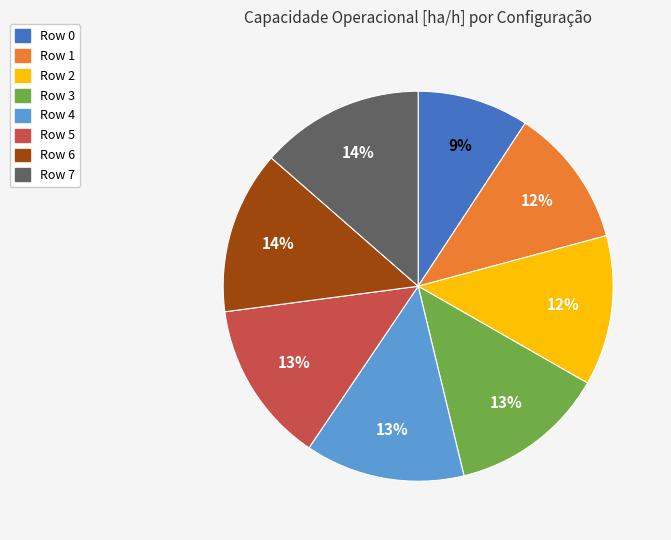

What is the ratio of the value at Row 1 to the value at Row 0?

1.3